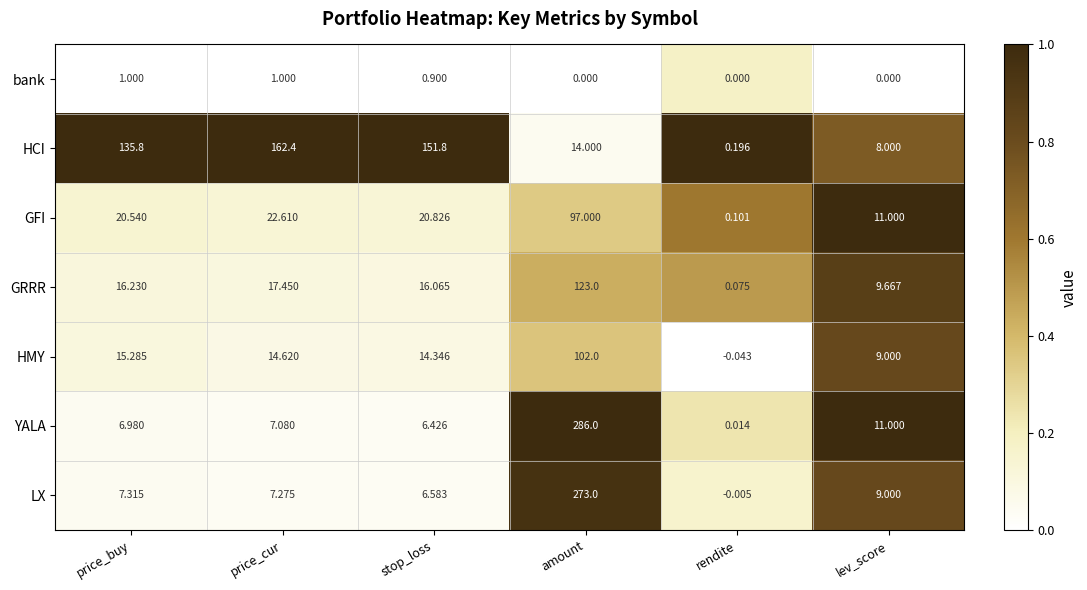

At which category is the sum across all series the highest?

amount